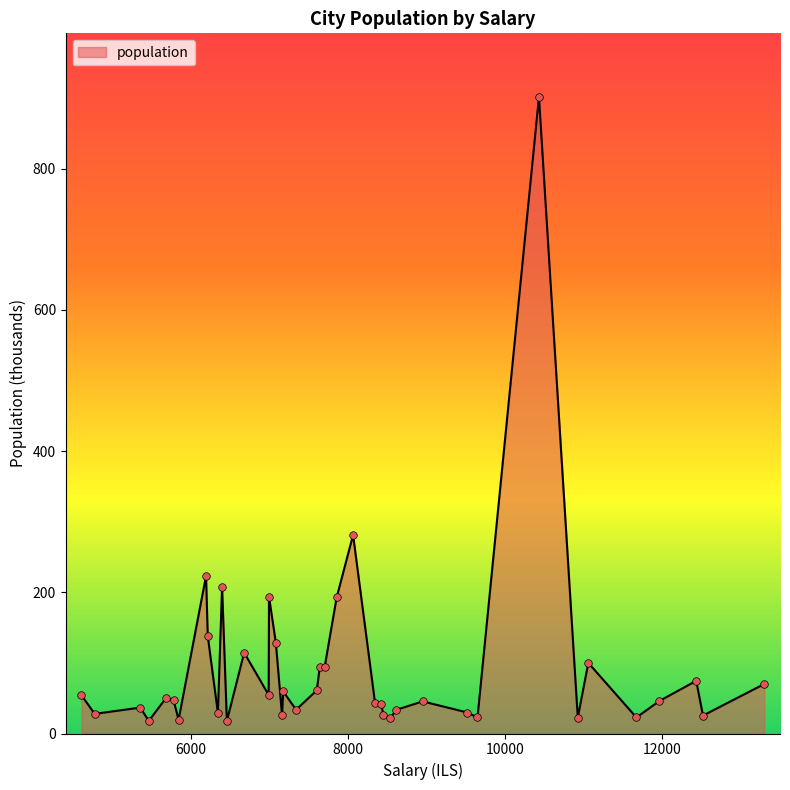

What is the maximum value shown in the chart?

901.3